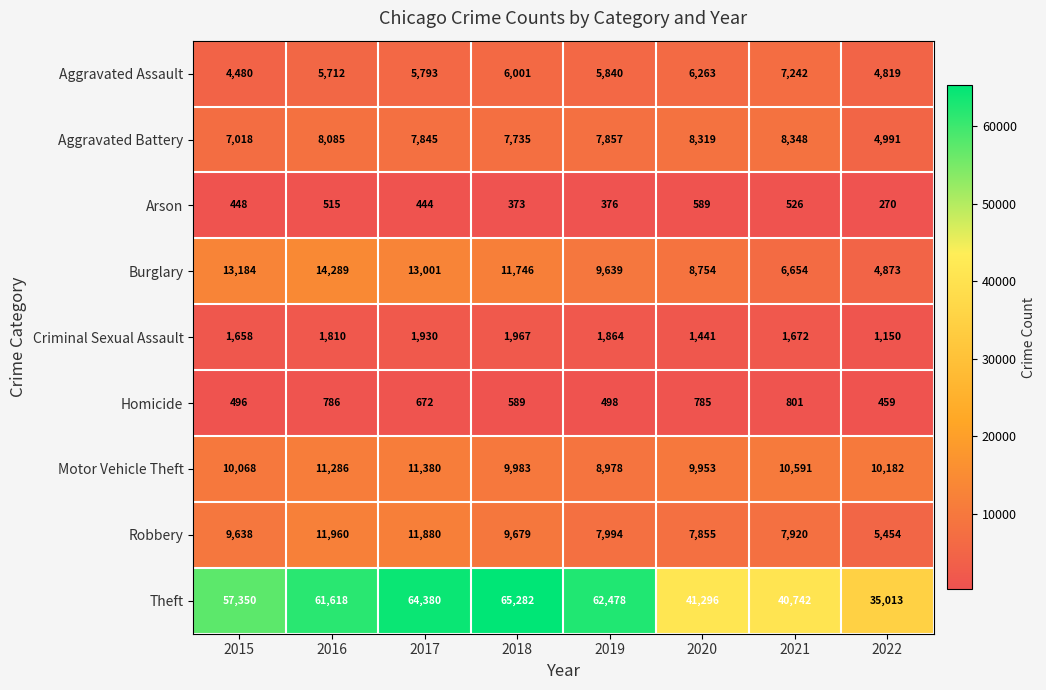

Which series has the largest total across all categories?

Theft